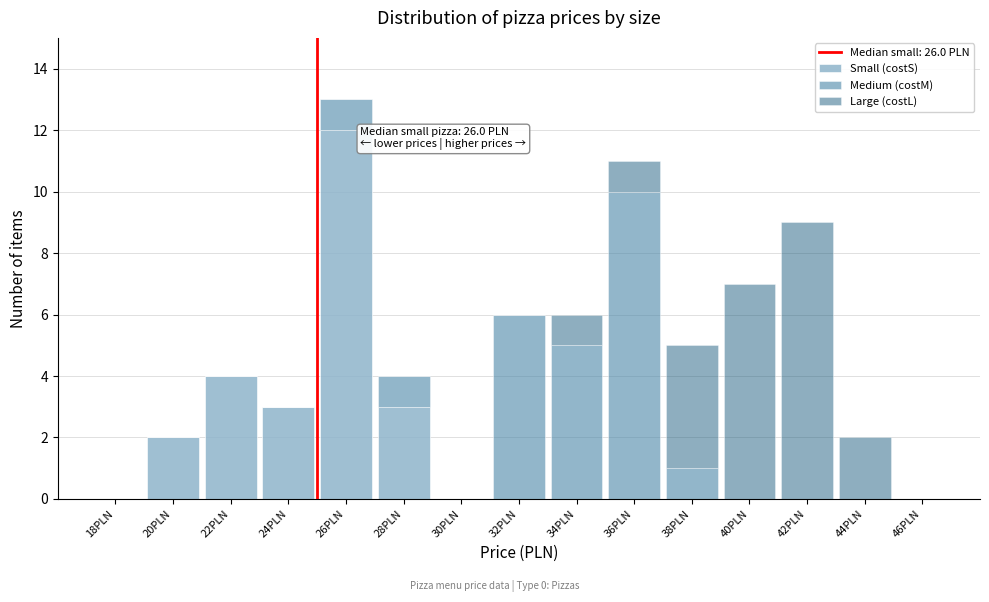

Which category has the highest value in the Small (costS) series?

26PLN